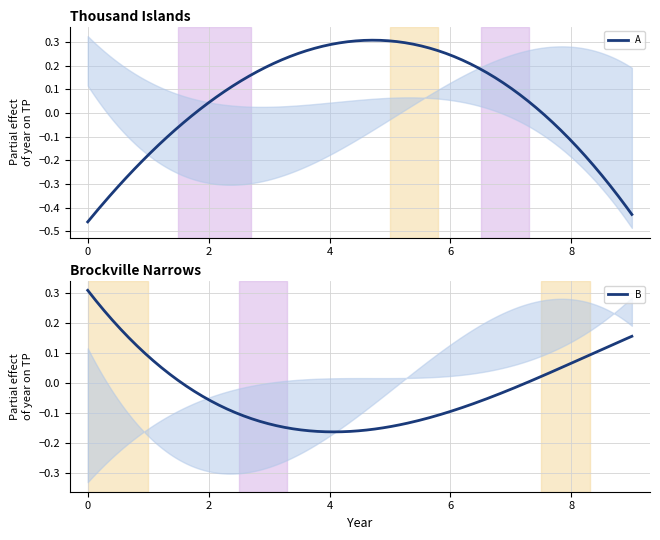

Which series changed the most between 0 and 5?

A